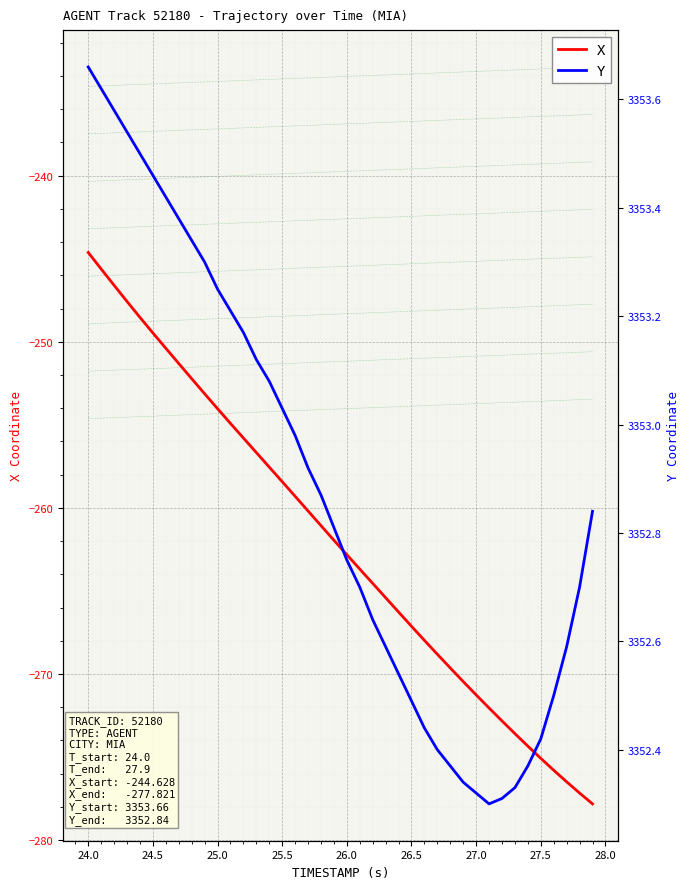

What is the value of the X point at the 2nd from the left?

-245.6